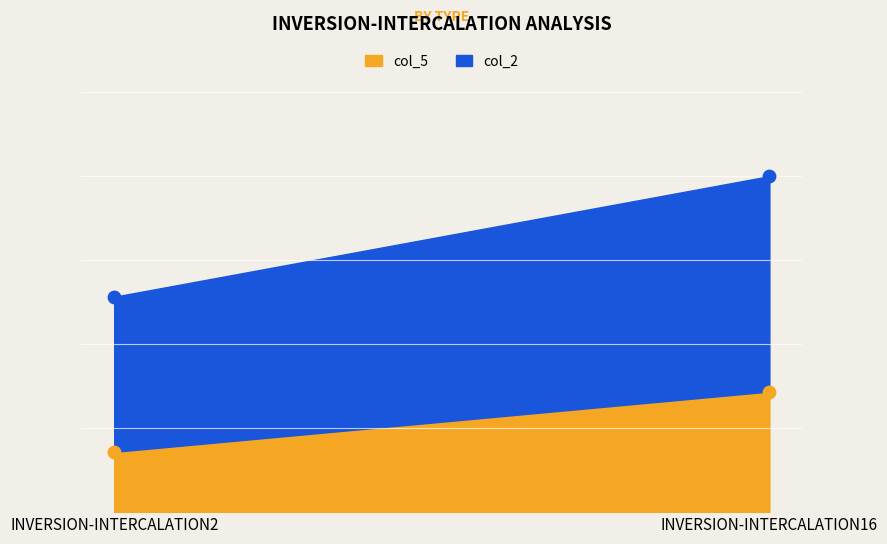

Which series has the largest total across all categories?

col_2